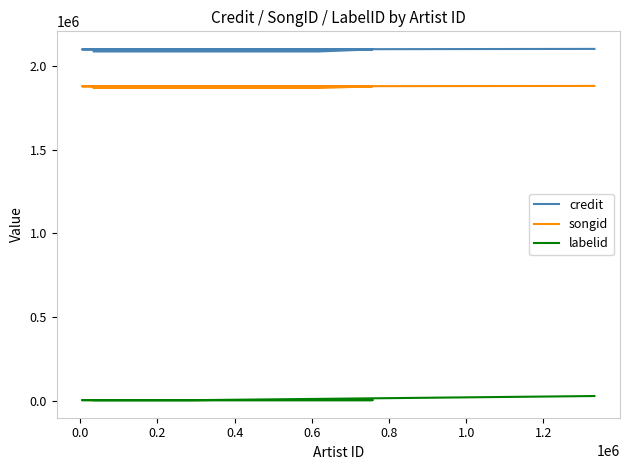

At which label does songid first exceed 1877618?

0.8